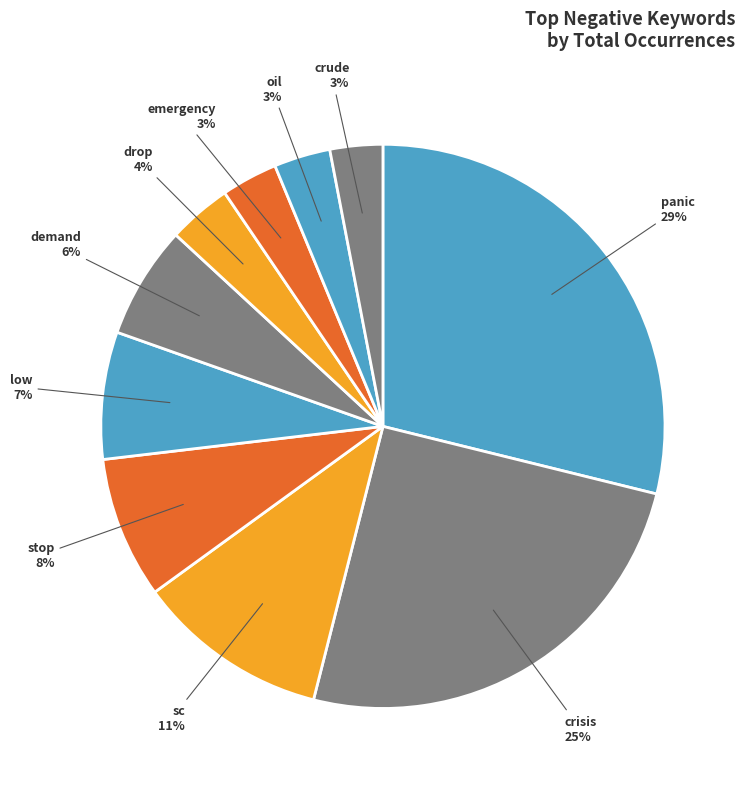

Count the number of slices in the pie.

10